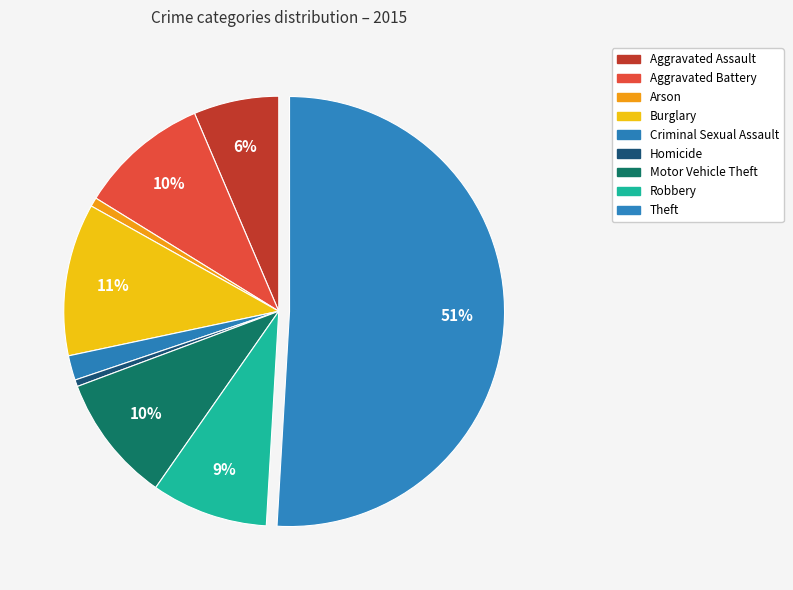

How many segments does this pie chart have?

9